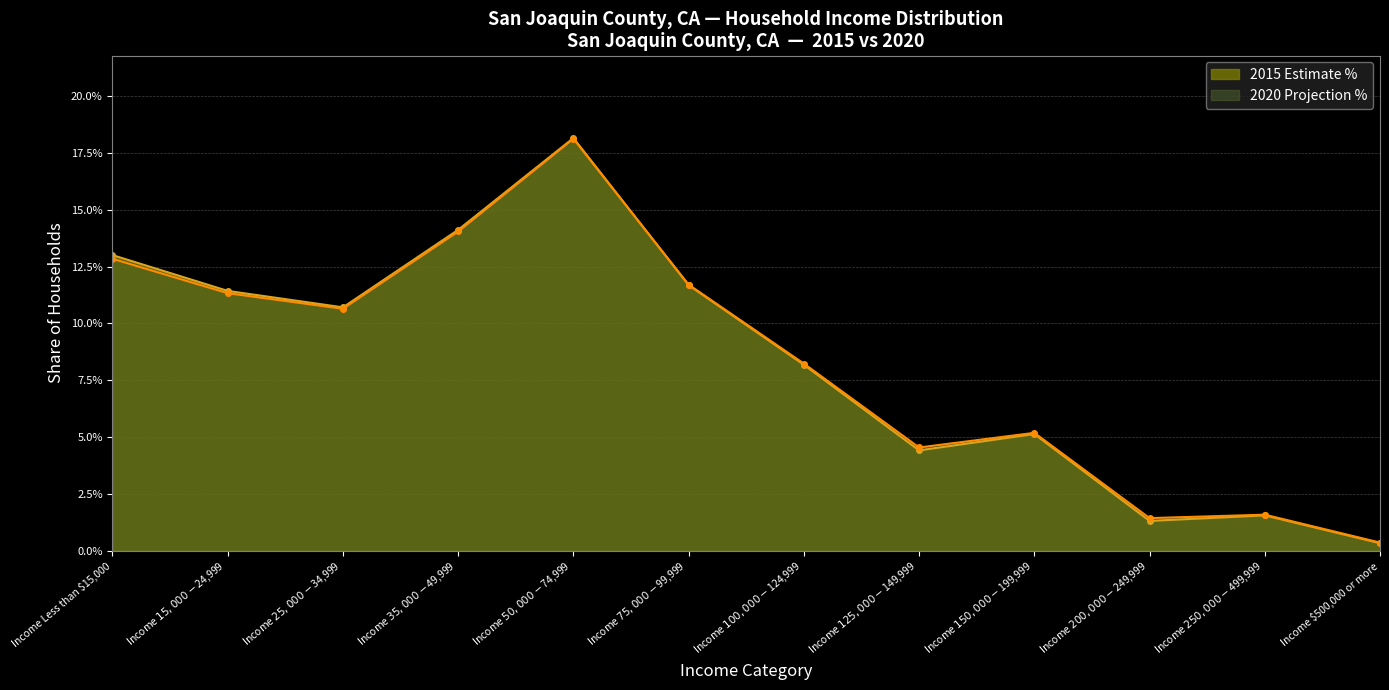

Is the value of 2015 Estimate % at Income $75,000 - $99,999 greater than the value of 2020 Projection % at Income $200,000 - $249,999?

Yes